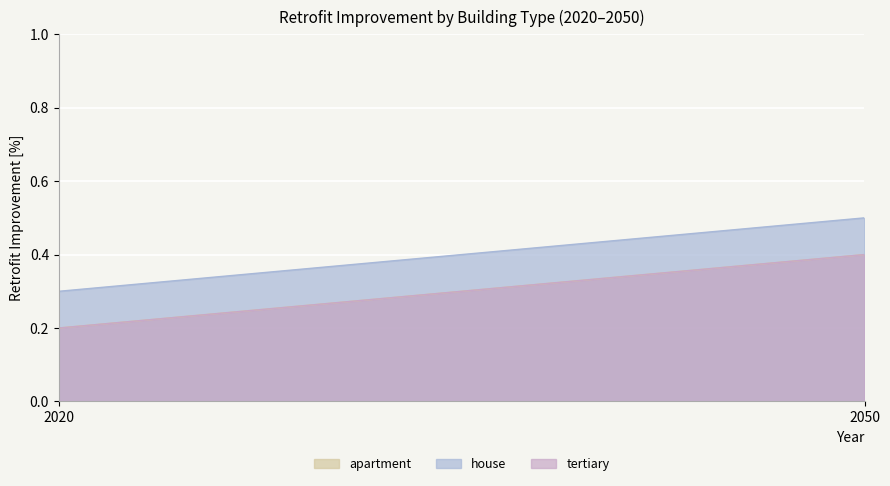

Where is apartment nearest to the value 0?

2020